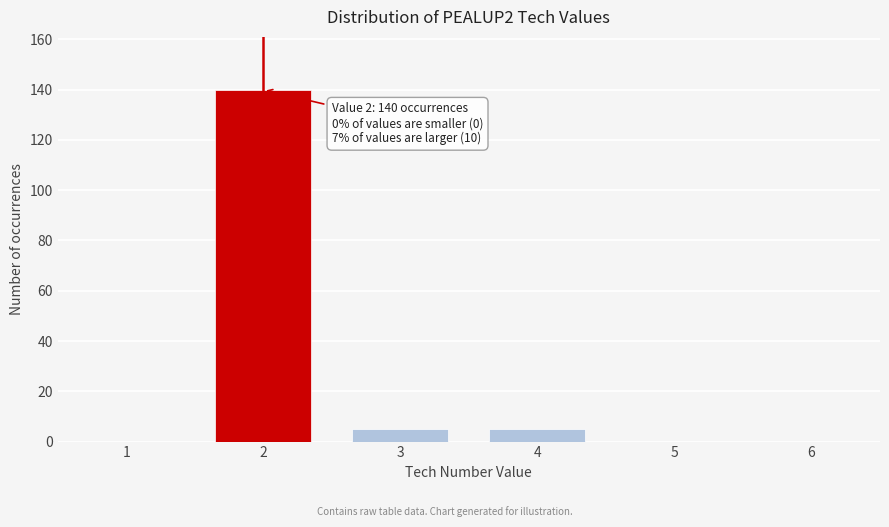

Reading left to right, extract all data points from this chart.

1=0	2=140	3=5	4=5	5=0	6=0